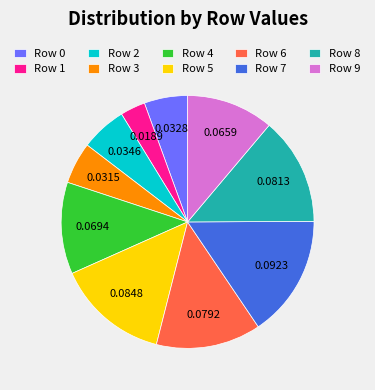

Combined, do Row 7 and Row 4 account for over 50%?

No